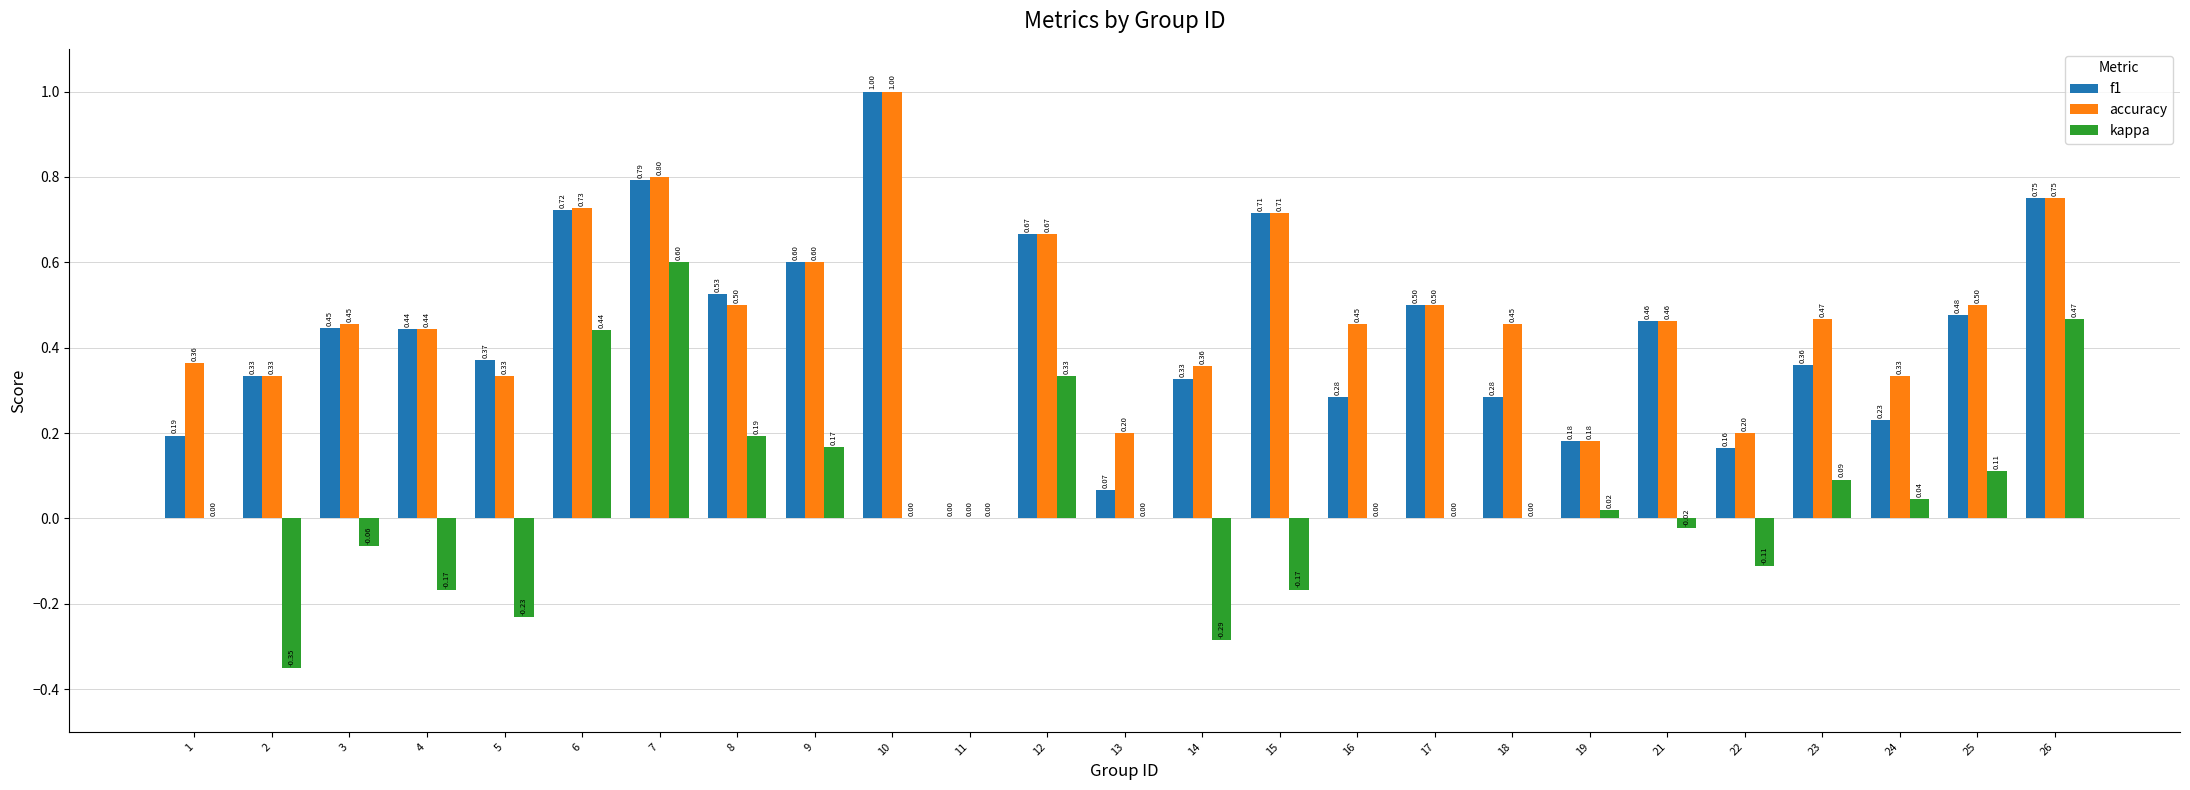

How many groups of bars are there?

25